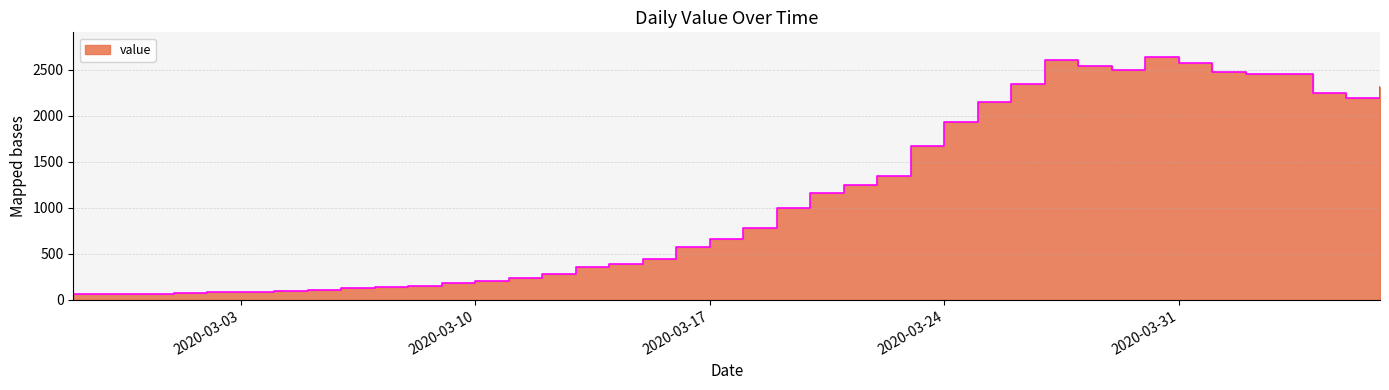

Between 2020-03-21 and 2020-03-01, which is larger?

2020-03-21